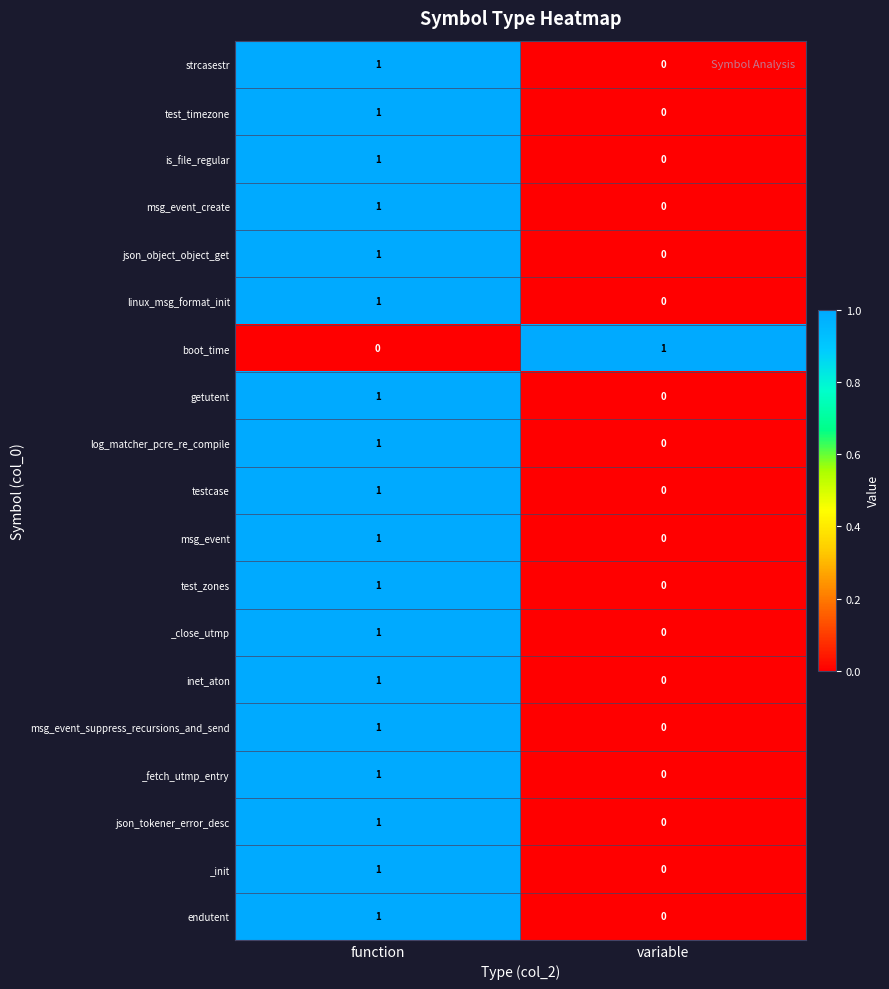

Rank the categories by endutent value from highest to lowest.

function, variable